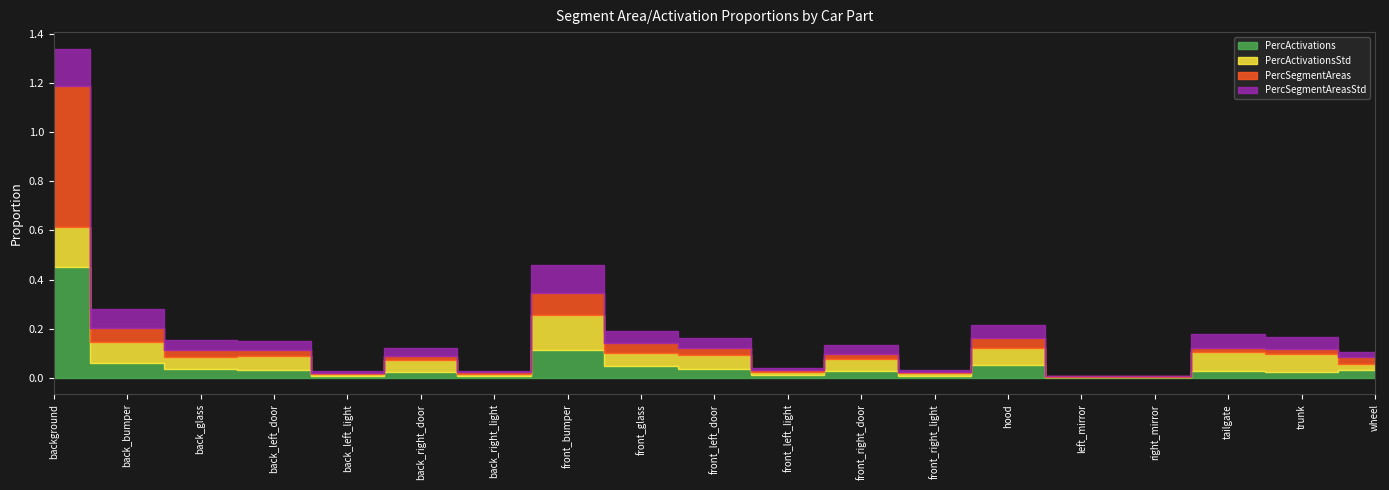

True or false: PercSegmentAreas has a value of 0.0 at back_glass.

False